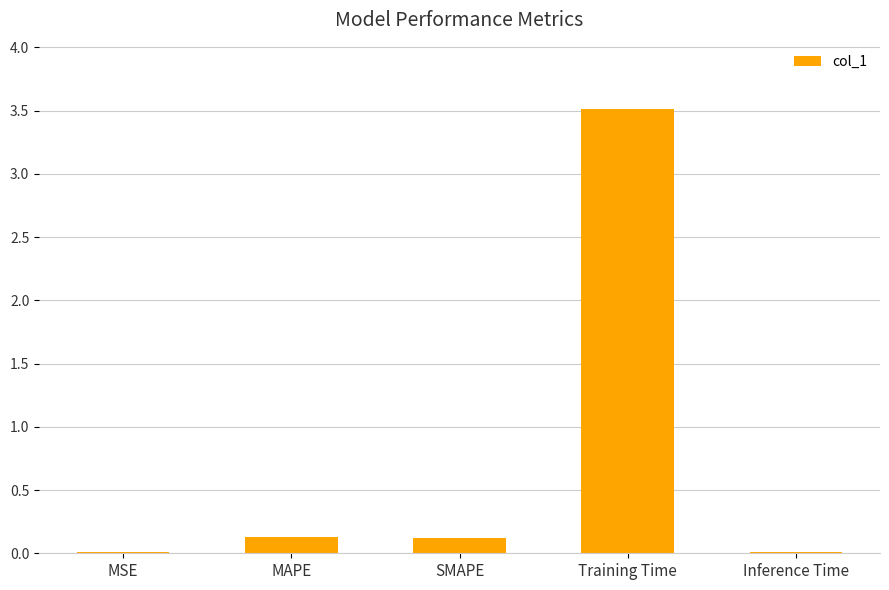

What is the greatest value displayed?

3.5